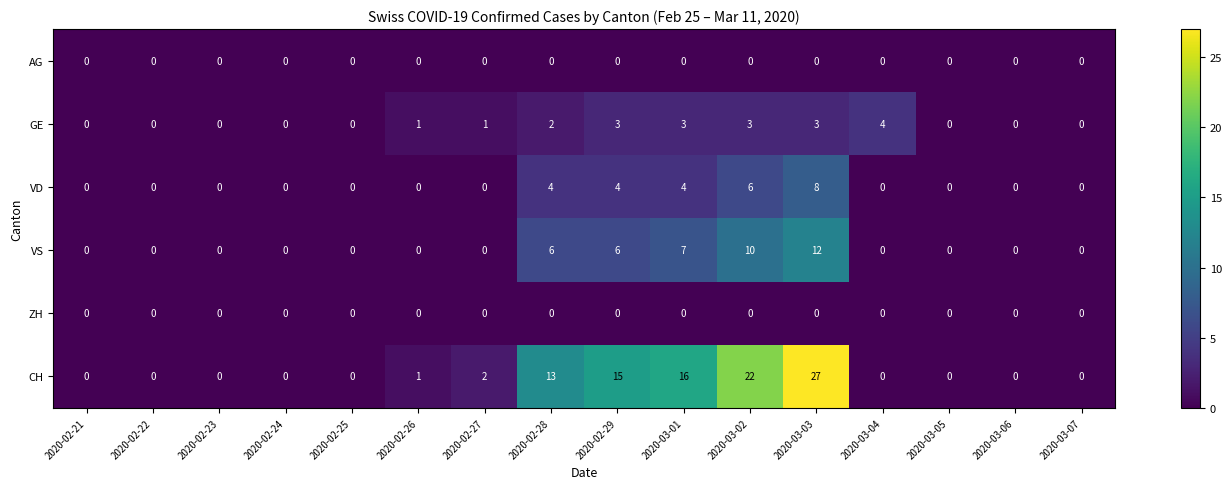

What is the sum of all CH values?

96